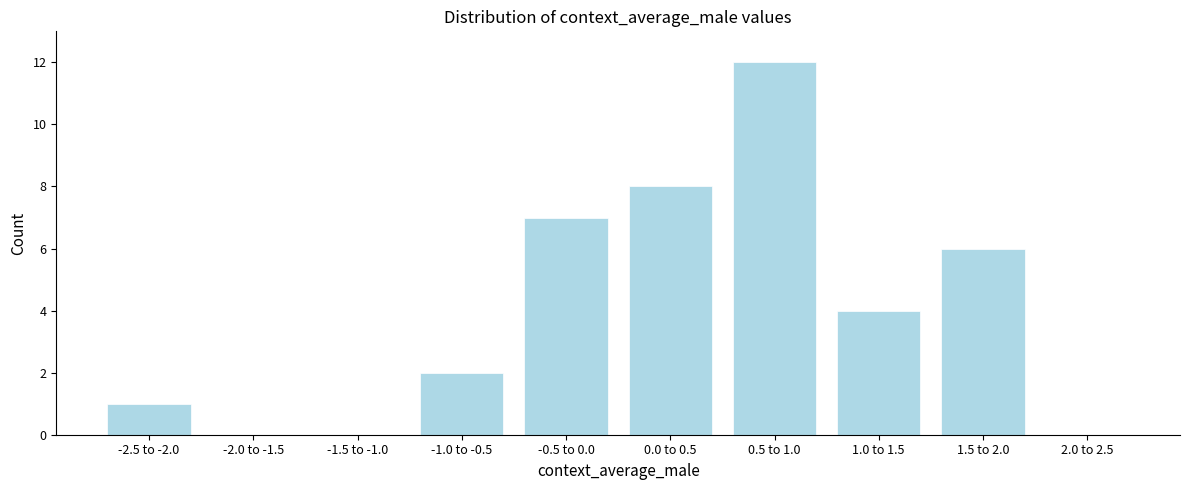

Reading left to right, extract all data points from this chart.

-2.5 to -2.0=1	-2.0 to -1.5=0	-1.5 to -1.0=0	-1.0 to -0.5=2	-0.5 to 0.0=7	0.0 to 0.5=8	0.5 to 1.0=12	1.0 to 1.5=4	1.5 to 2.0=6	2.0 to 2.5=0